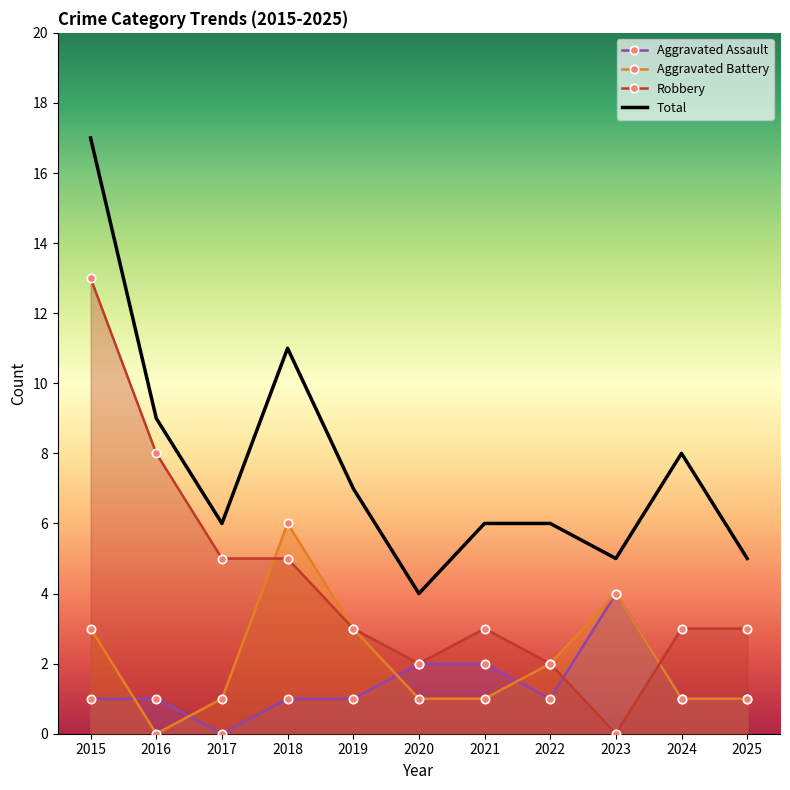

Rank the categories by Total value from lowest to highest.

2020, 2023, 2025, 2017, 2021, 2022, 2019, 2024, 2016, 2018, 2015